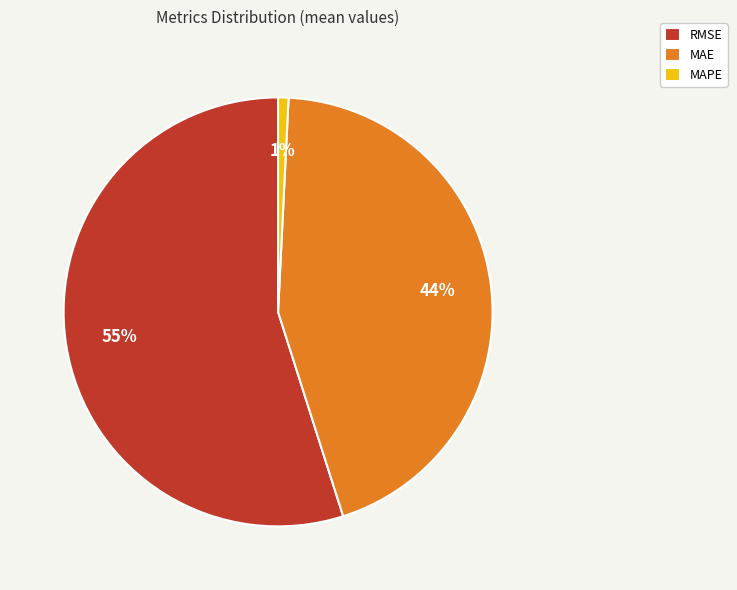

Which slice is the largest?

RMSE